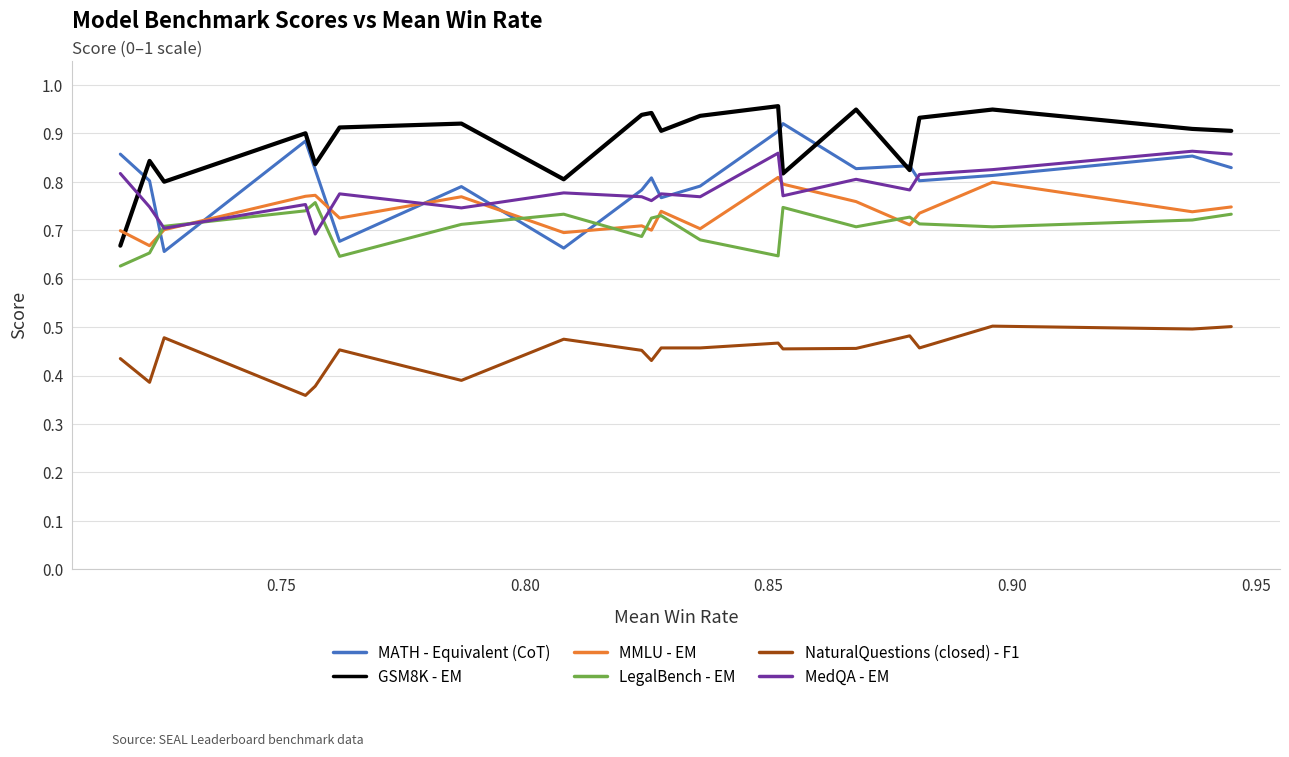

What is the sum of all GSM8K - EM values?

17.6